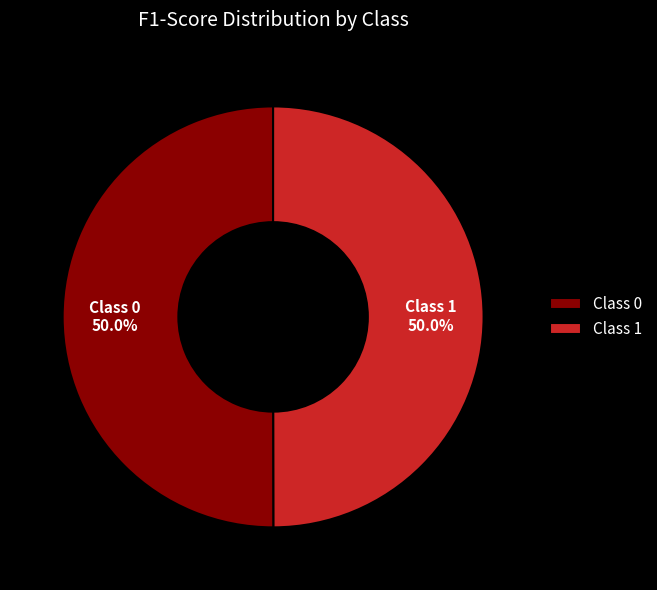

What percentage is NOT represented by Class 1?

50.0%